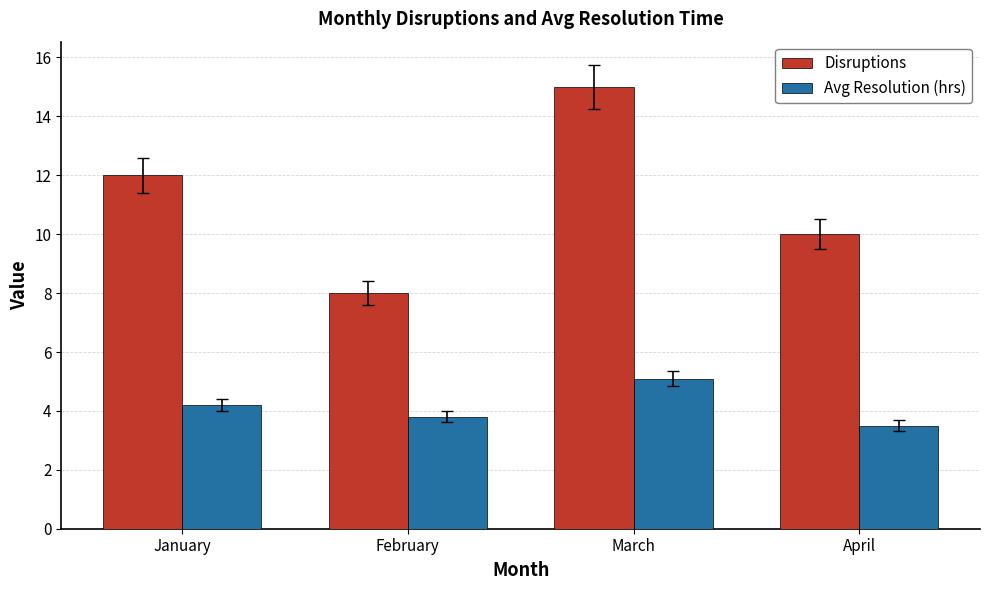

What value does the Avg Resolution (hrs) series have at March?

5.1